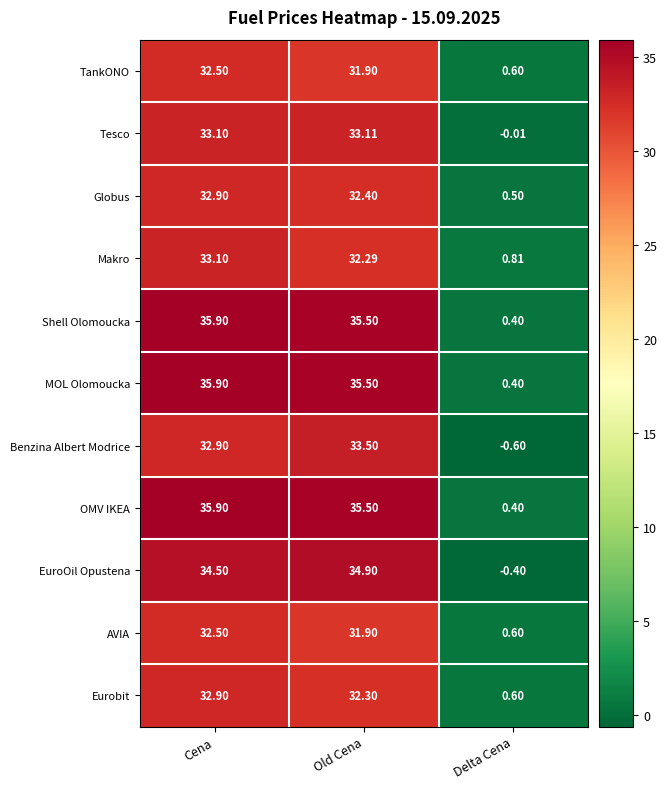

At which label is EuroOil Opustena closest to 17?

Delta Cena